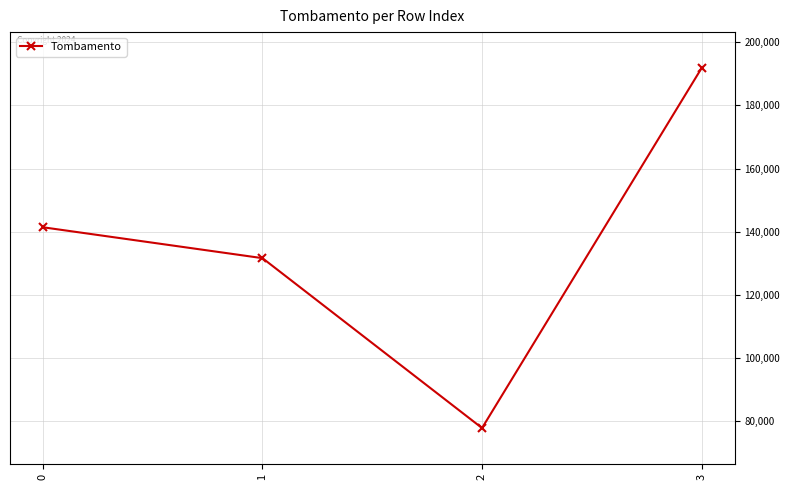

How many lines are shown in the chart?

1